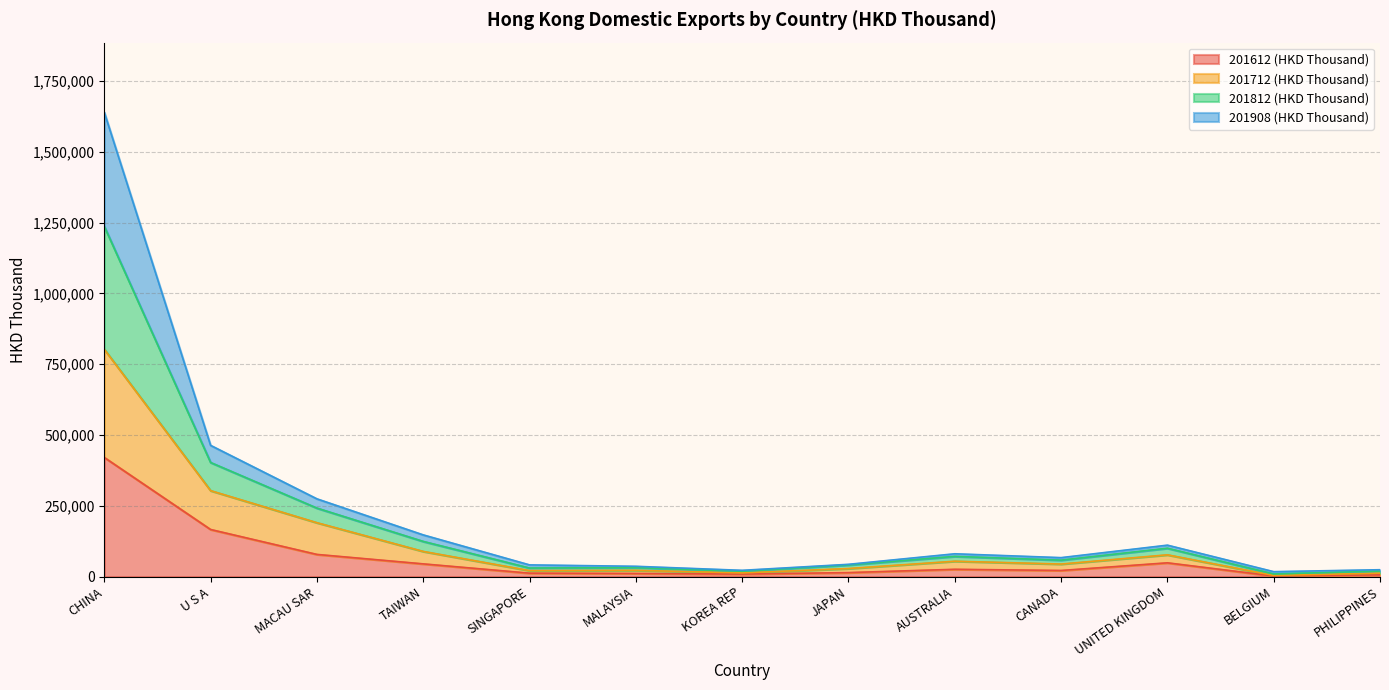

At which category is the sum across all series the highest?

CHINA